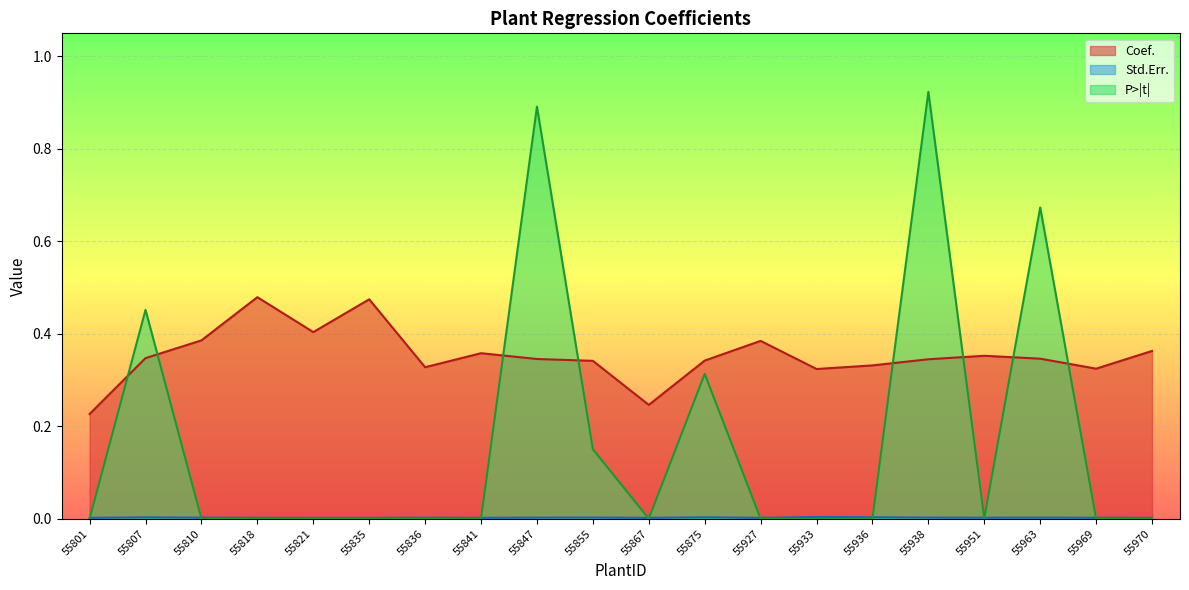

Is the value of P>|t| at 55875 greater than the value of Std.Err. at 55807?

Yes